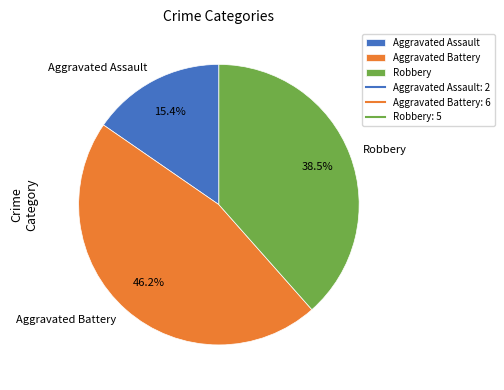

How many slices are in this pie chart?

3